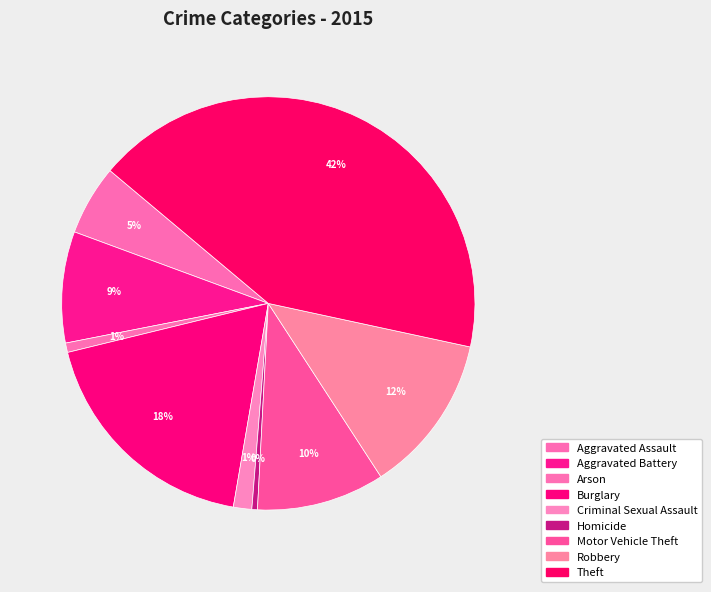

Which category has the biggest portion of the pie?

Theft